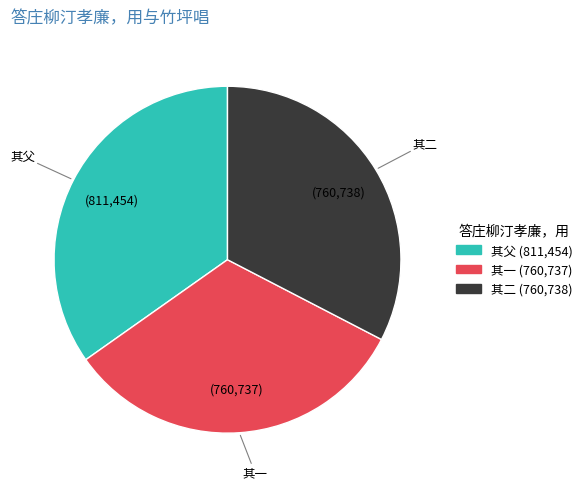

Is there any slice that represents more than half of the pie?

No